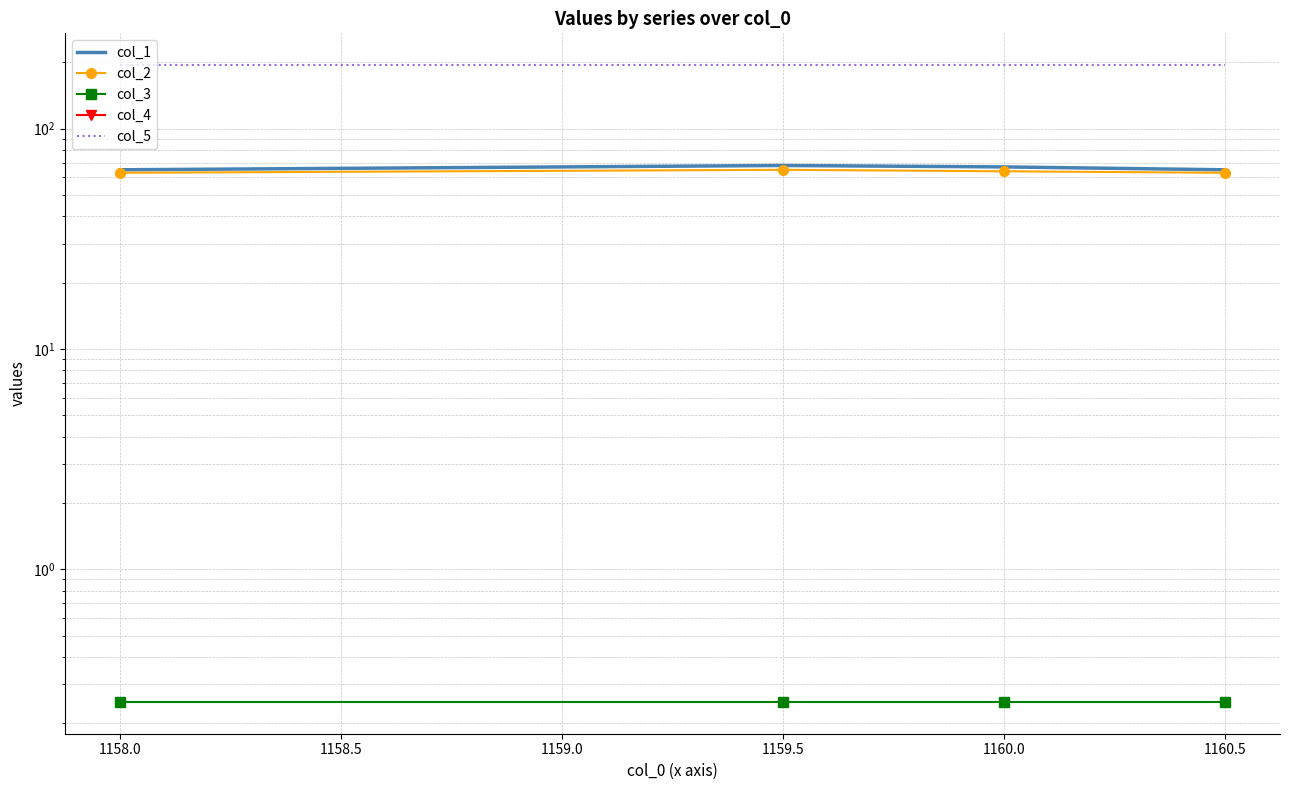

Between 1159.5 and 1160.5, which is larger?

1159.5